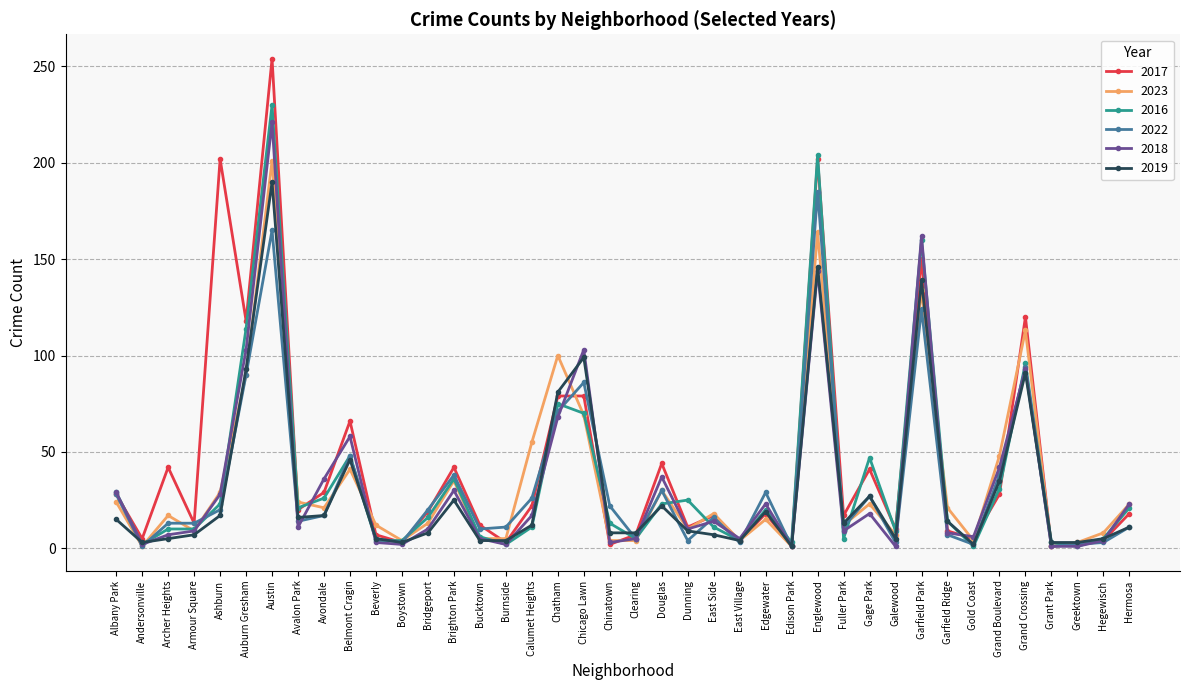

After their last crossing, which series has the higher values: 2018 or 2019?

2018